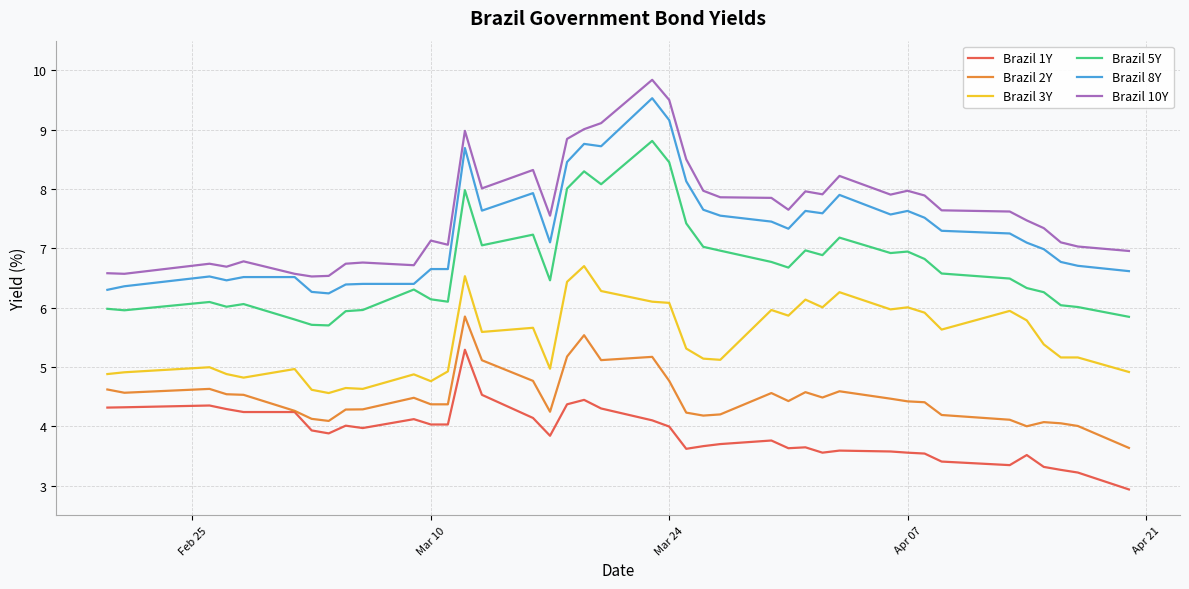

True or false: Brazil 5Y has more than 1 points higher than both neighbors.

True